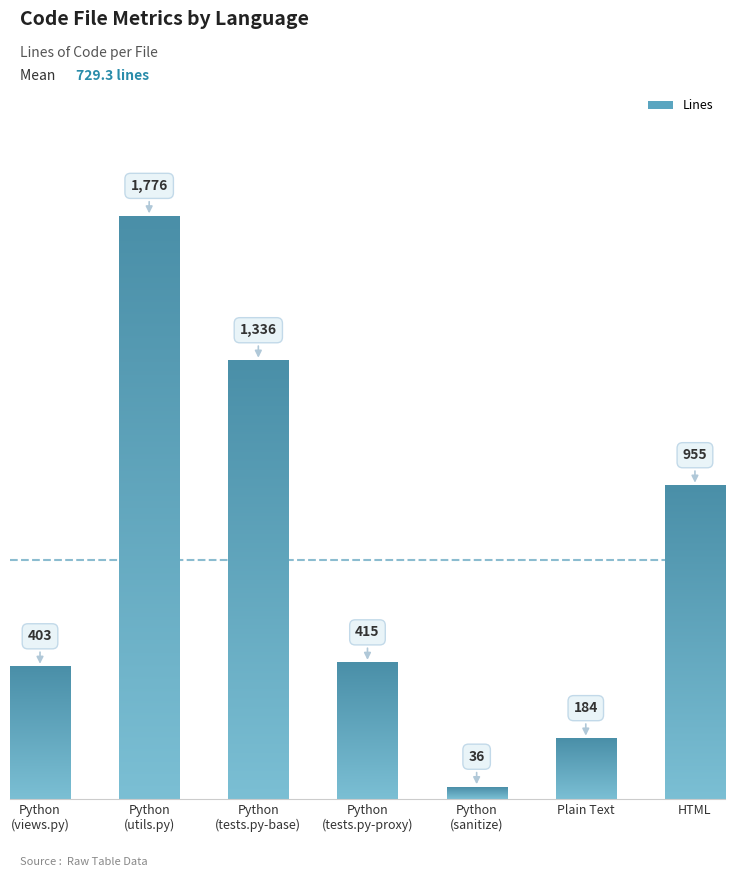

What is the average value?

729